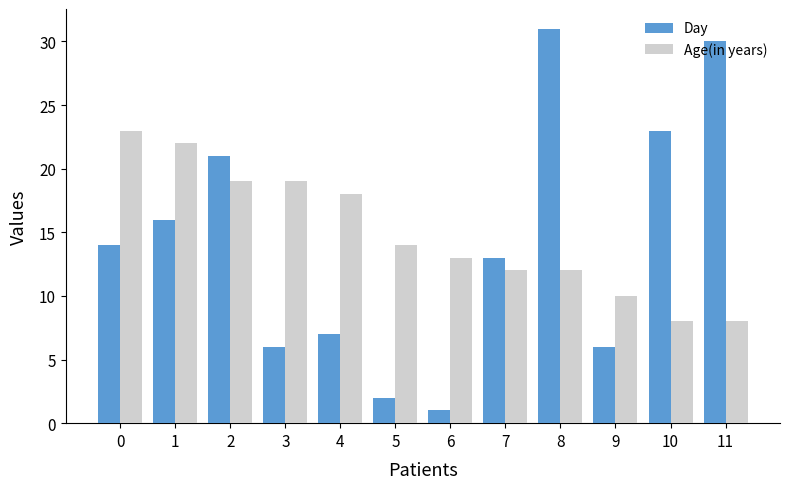

Does the chart contain stacked bars?

No